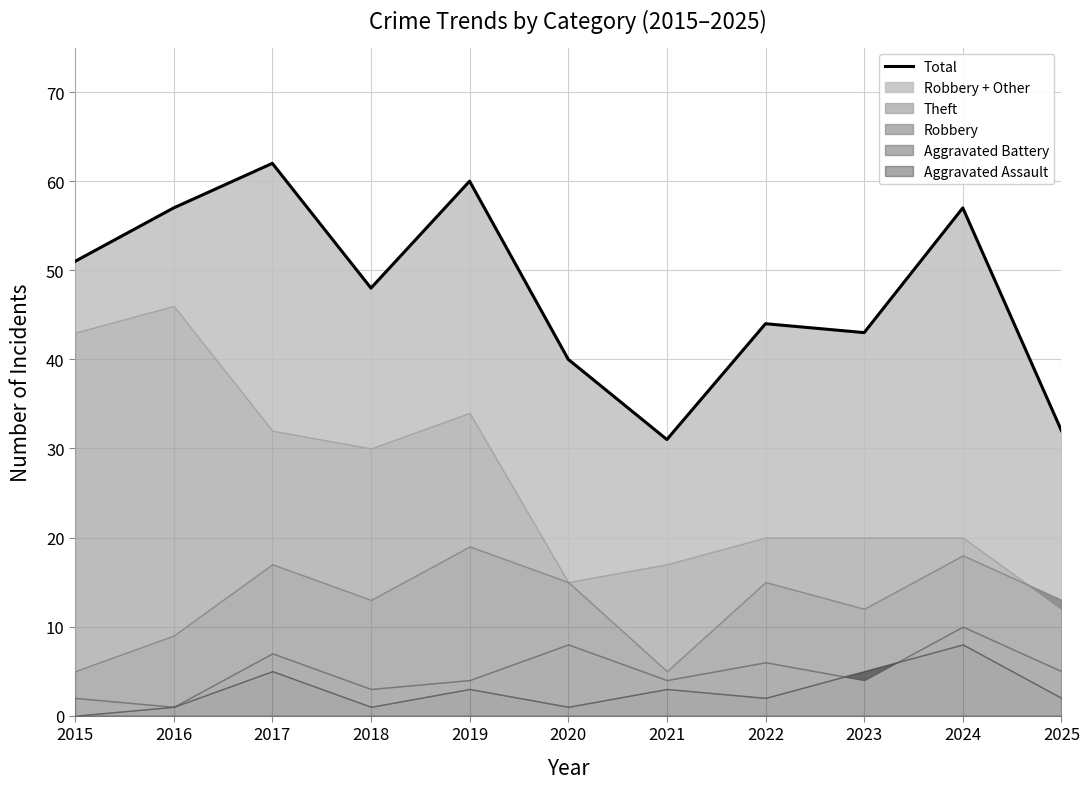

What is the greatest value displayed?

62